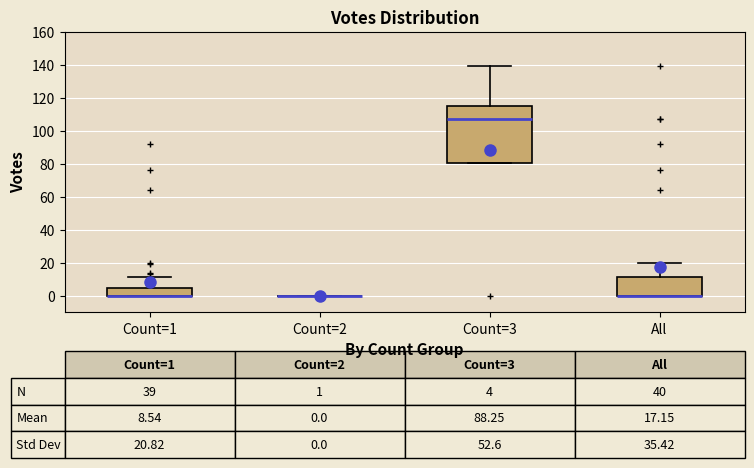

Which box is the tallest, from its lower edge to its upper edge?

Count=3